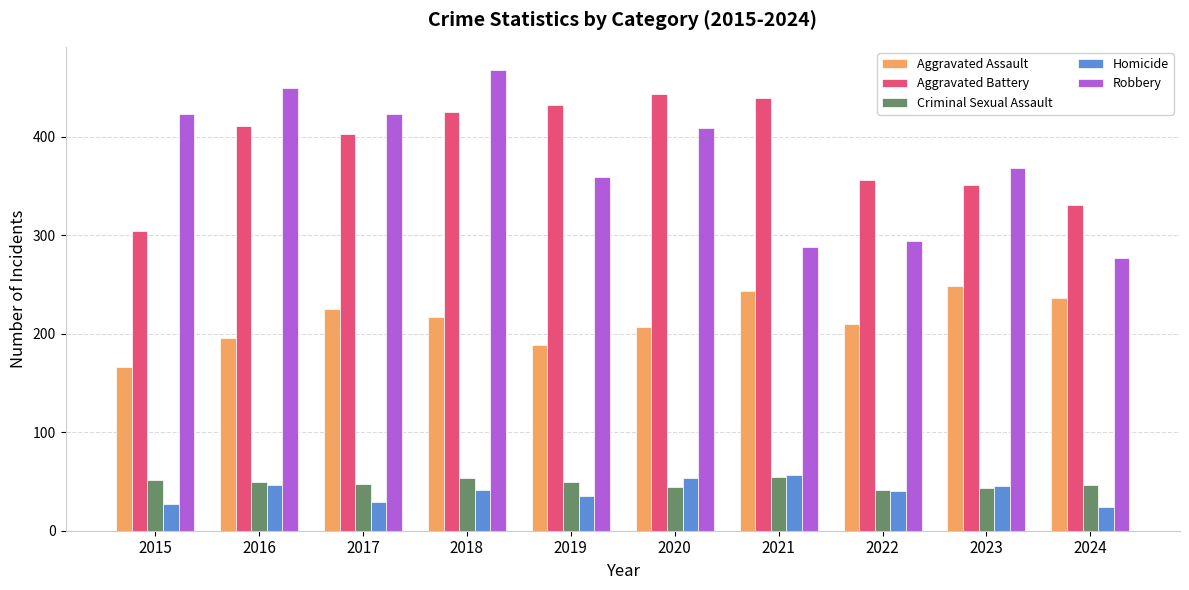

Which series has the widest spread of values?

Robbery